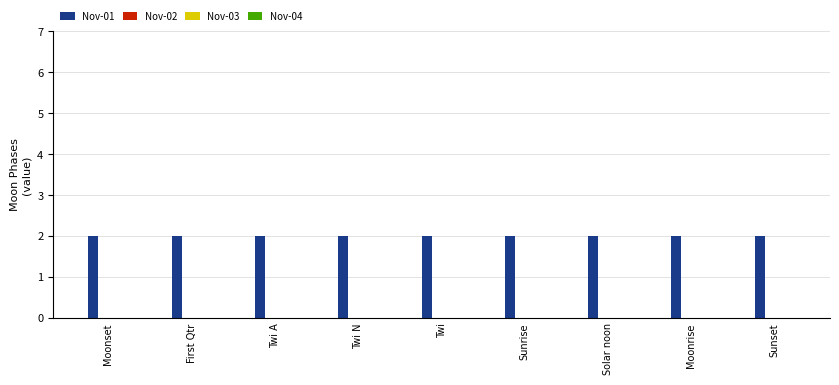

The value of Nov-01 at Sunrise is 1. True or false?

False